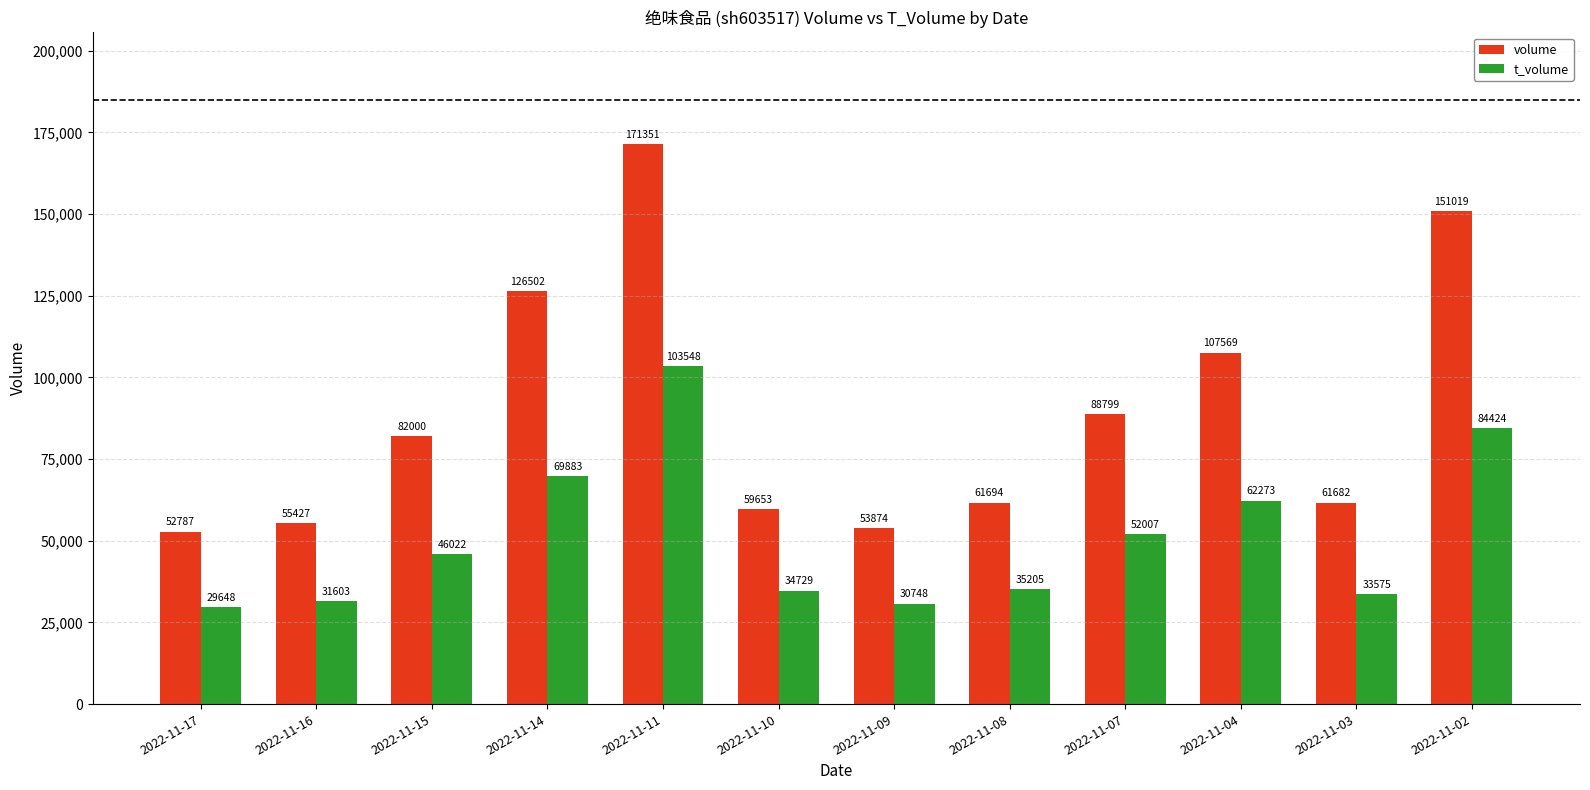

What is the total value across all series at 2022-11-07?

140806